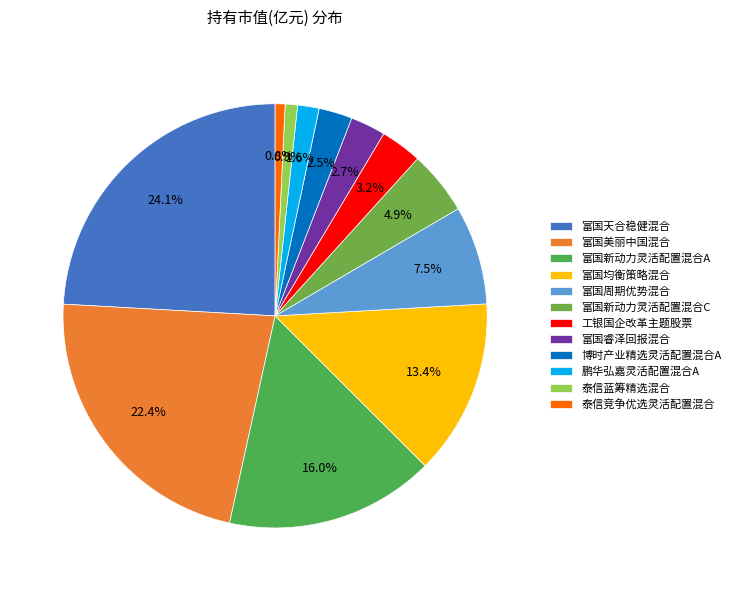

To the nearest percent, what is the average slice percentage?

8%